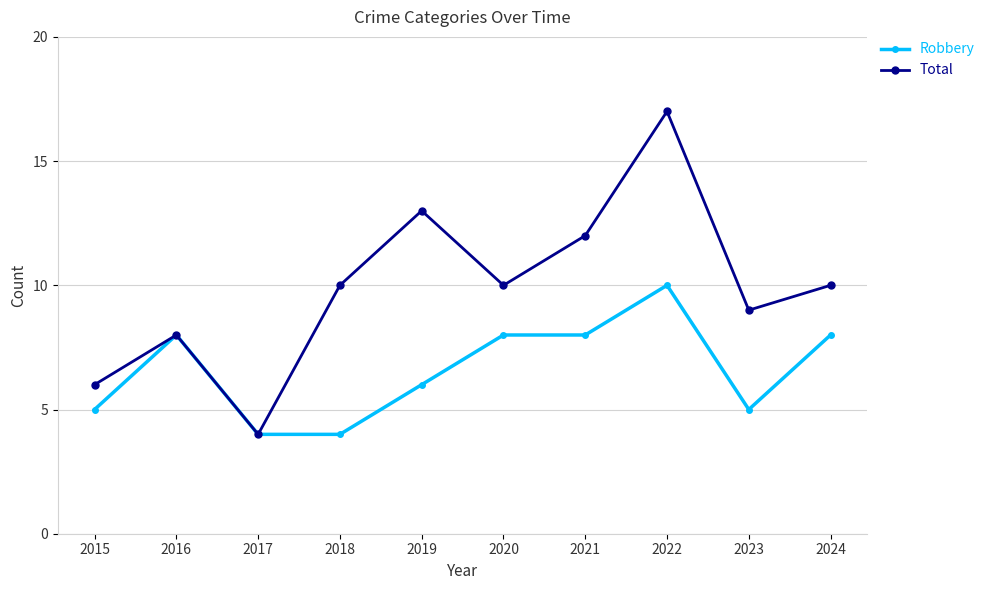

Read the Total value at 2020, to the nearest 10.

10